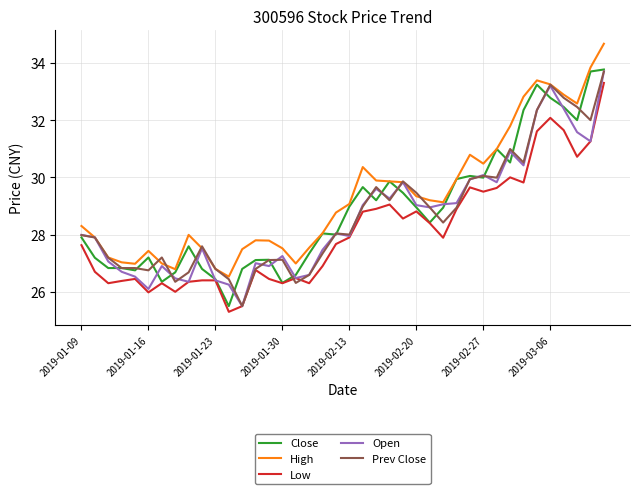

True or false: Low and High intersect in this chart.

False